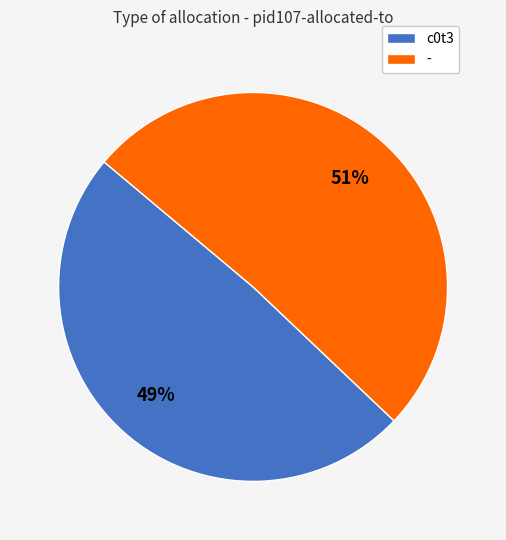

Is the sum of - and c0t3 greater than half?

Yes